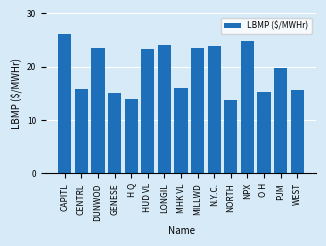

What is the value of the 12th bar from the left?

24.9